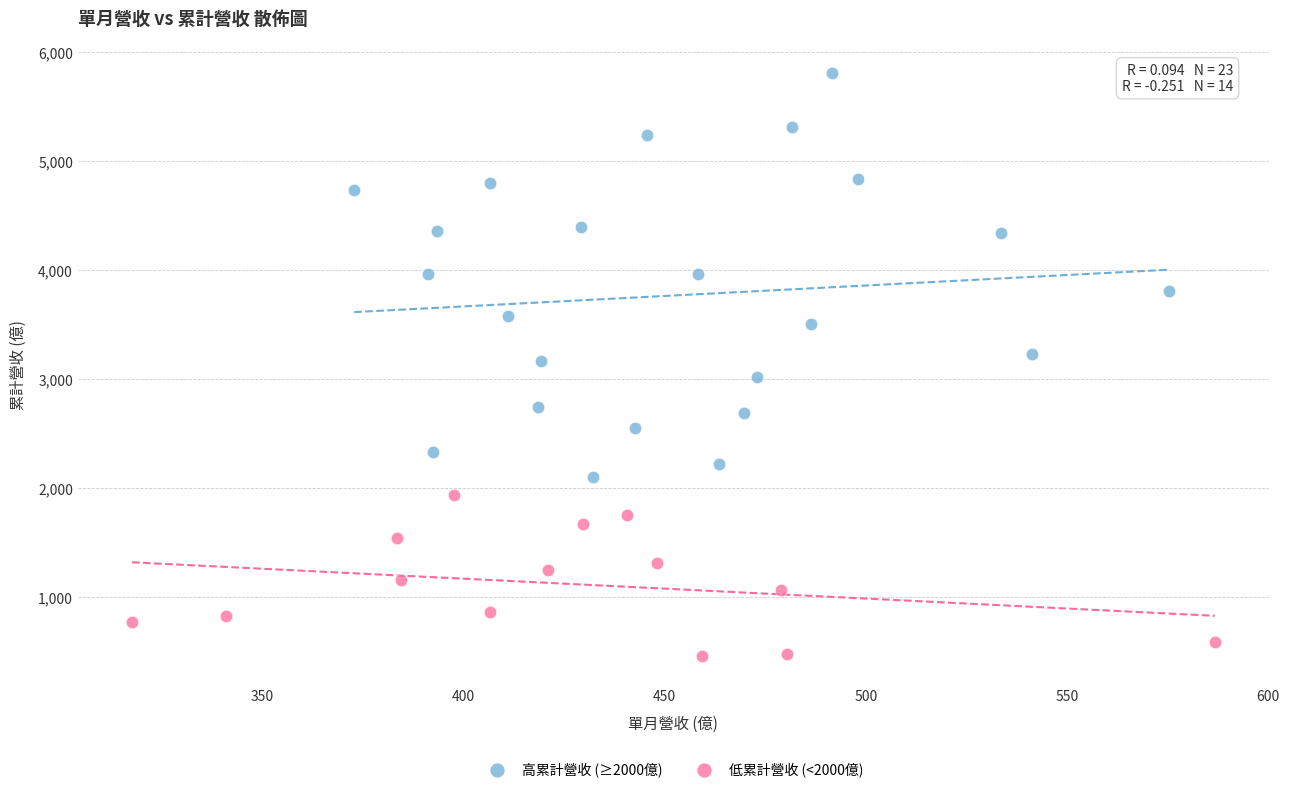

Which series has the largest Y range (max minus min)?

高累計營收 (≥2000億)